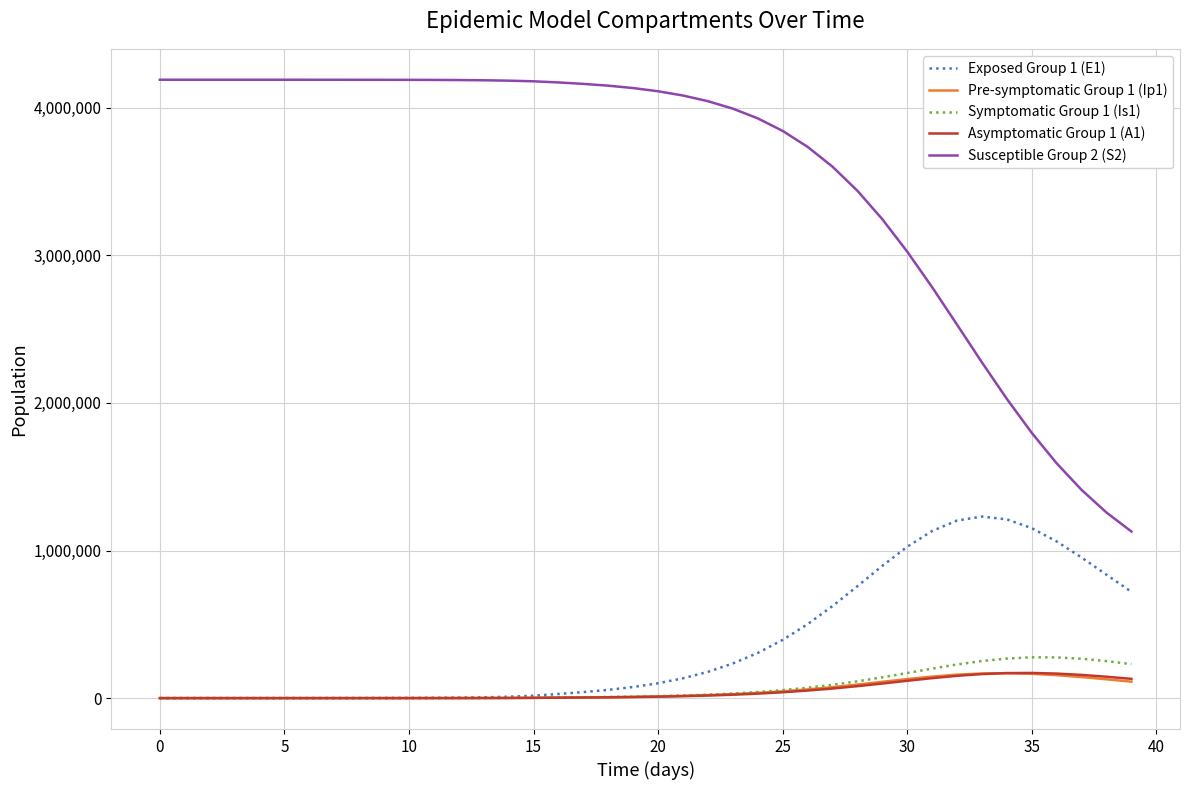

Which series has the largest range (max minus min)?

Susceptible Group 2 (S2)